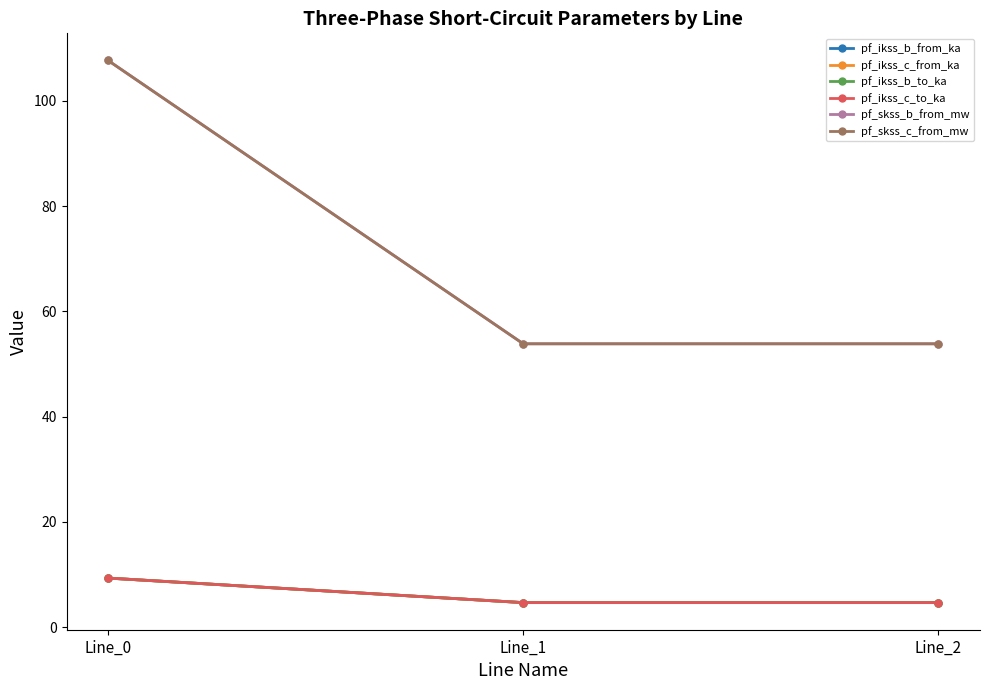

How many lines are shown in the chart?

6